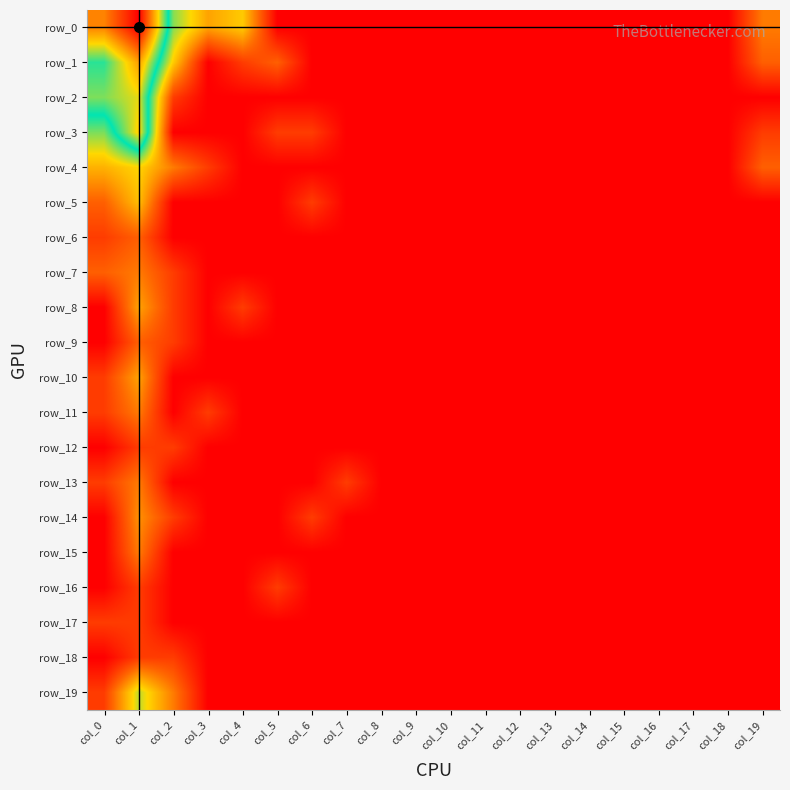

Reading left to right, transcribe all the data shown in this chart.

row_0: 5.5	7.0	2.9	1.8	2.2	0.0	0.0	0.0	0.0	0.0	0.0	0.0	0.0	0.0	0.0	0.0	0.0	0.0	0.0	1.4
row_1: 3.7	5.3	2.2	0.0	0.7	1.1	0.0	0.0	0.0	0.0	0.0	0.0	0.0	0.0	0.0	0.0	0.0	0.0	0.0	1.1
row_2: 4.1	4.6	0.7	0.0	0.0	0.0	0.0	0.0	0.0	0.0	0.0	0.0	0.0	0.0	0.0	0.0	0.0	0.0	0.0	0.0
row_3: 2.9	4.8	0.0	0.0	0.0	0.7	0.7	0.0	0.0	0.0	0.0	0.0	0.0	0.0	0.0	0.0	0.0	0.0	0.0	0.7
row_4: 1.9	2.3	1.4	0.7	0.0	0.0	0.0	0.0	0.0	0.0	0.0	0.0	0.0	0.0	0.0	0.0	0.0	0.0	0.0	1.1
row_5: 1.1	2.1	0.0	0.0	0.0	0.0	0.7	0.0	0.0	0.0	0.0	0.0	0.0	0.0	0.0	0.0	0.0	0.0	0.0	0.0
row_6: 0.7	1.1	0.0	0.0	0.0	0.0	0.0	0.0	0.0	0.0	0.0	0.0	0.0	0.0	0.0	0.0	0.0	0.0	0.0	0.0
row_7: 1.1	1.4	0.7	0.0	0.0	0.0	0.0	0.0	0.0	0.0	0.0	0.0	0.0	0.0	0.0	0.0	0.0	0.0	0.0	0.0
row_8: 0.0	1.8	0.7	0.0	0.7	0.0	0.0	0.0	0.0	0.0	0.0	0.0	0.0	0.0	0.0	0.0	0.0	0.0	0.0	0.0
row_9: 0.0	1.1	0.7	0.0	0.0	0.0	0.0	0.0	0.0	0.0	0.0	0.0	0.0	0.0	0.0	0.0	0.0	0.0	0.0	0.0
row_10: 0.7	1.8	0.0	0.0	0.0	0.0	0.0	0.0	0.0	0.0	0.0	0.0	0.0	0.0	0.0	0.0	0.0	0.0	0.0	0.0
row_11: 0.7	1.4	0.0	0.7	0.0	0.0	0.0	0.0	0.0	0.0	0.0	0.0	0.0	0.0	0.0	0.0	0.0	0.0	0.0	0.0
row_12: 0.0	0.7	0.7	0.0	0.0	0.0	0.0	0.0	0.0	0.0	0.0	0.0	0.0	0.0	0.0	0.0	0.0	0.0	0.0	0.0
row_13: 0.7	1.4	0.0	0.0	0.0	0.0	0.0	0.7	0.0	0.0	0.0	0.0	0.0	0.0	0.0	0.0	0.0	0.0	0.0	0.0
row_14: 0.0	1.6	0.7	0.0	0.0	0.0	0.7	0.0	0.0	0.0	0.0	0.0	0.0	0.0	0.0	0.0	0.0	0.0	0.0	0.0
row_15: 0.0	1.4	0.0	0.0	0.0	0.0	0.0	0.0	0.0	0.0	0.0	0.0	0.0	0.0	0.0	0.0	0.0	0.0	0.0	0.0
row_16: 0.0	0.7	0.0	0.0	0.0	0.7	0.0	0.0	0.0	0.0	0.0	0.0	0.0	0.0	0.0	0.0	0.0	0.0	0.0	0.0
row_17: 0.7	0.7	0.0	0.0	0.0	0.0	0.0	0.0	0.0	0.0	0.0	0.0	0.0	0.0	0.0	0.0	0.0	0.0	0.0	0.0
row_18: 0.0	0.7	0.7	0.0	0.0	0.0	0.0	0.0	0.0	0.0	0.0	0.0	0.0	0.0	0.0	0.0	0.0	0.0	0.0	0.0
row_19: 0.7	2.6	1.4	0.0	0.0	0.0	0.0	0.0	0.0	0.0	0.0	0.0	0.0	0.0	0.0	0.0	0.0	0.0	0.0	0.0